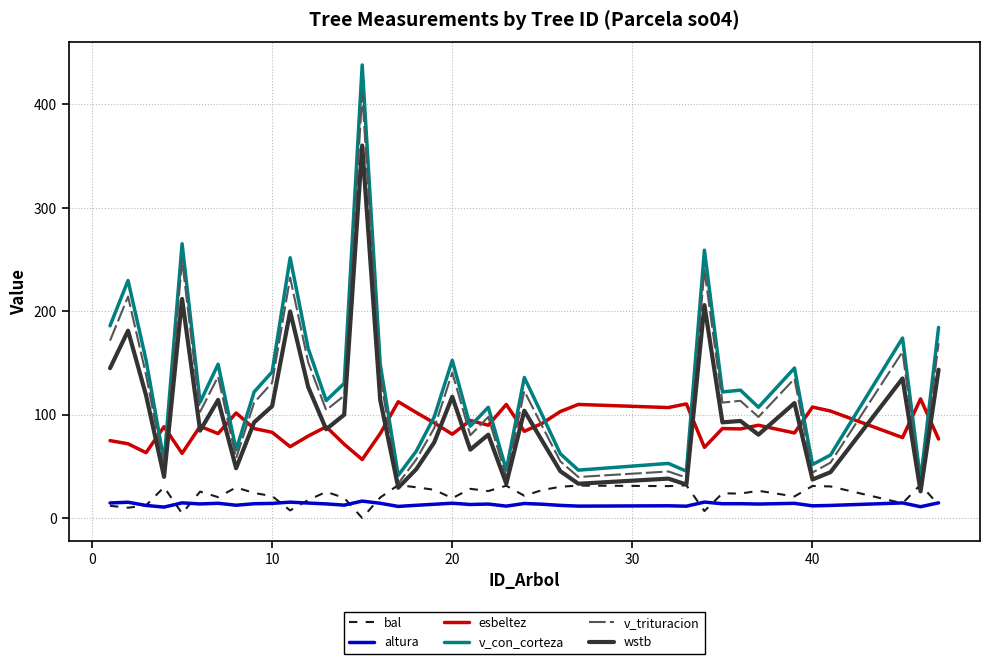

True or false: bal and v_con_corteza intersect in this chart.

False